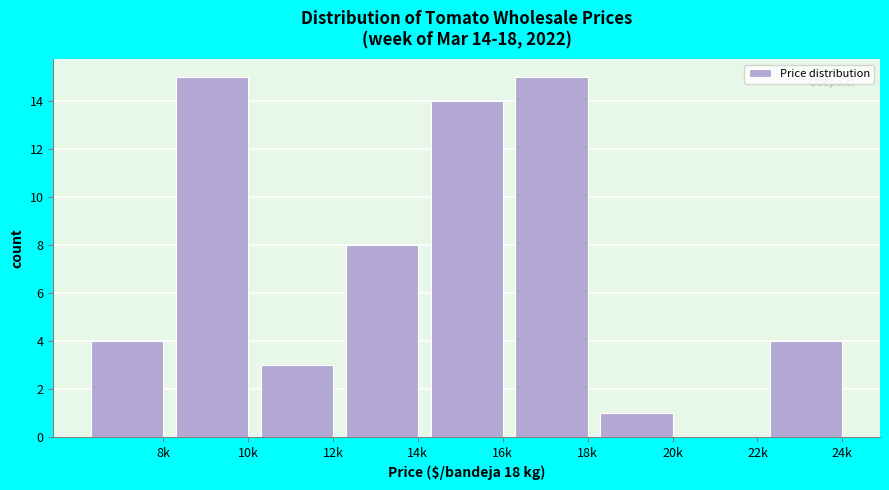

Reading left to right, transcribe all the data shown in this chart.

8k=4	10k=15	12k=3	14k=8	16k=14	18k=15	20k=1	22k=0	24k=4